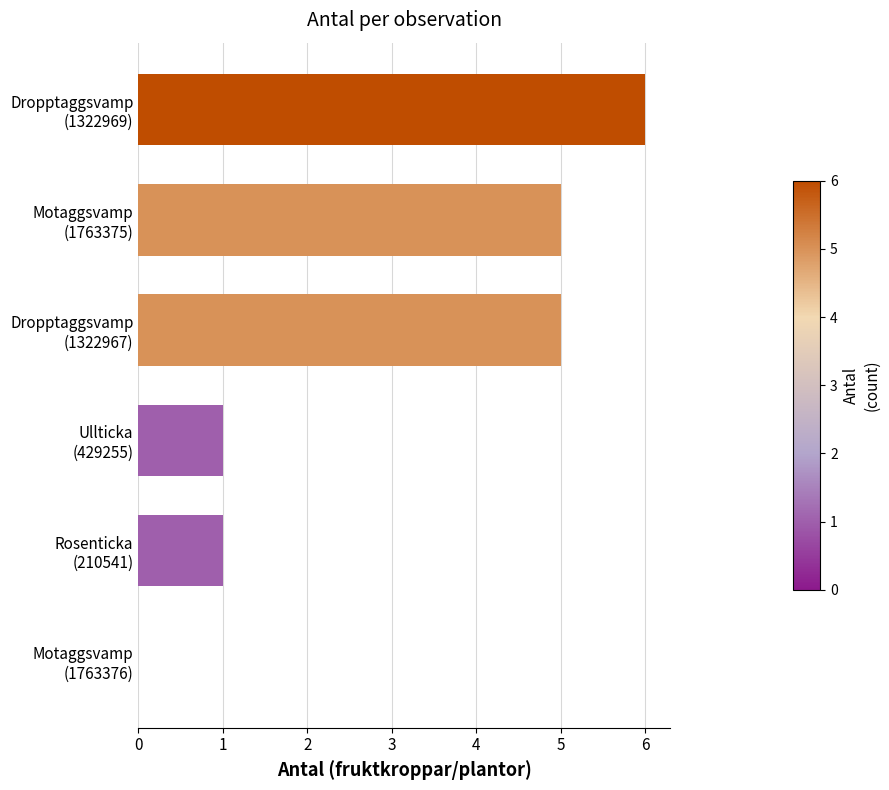

What is the sum of all values?

18